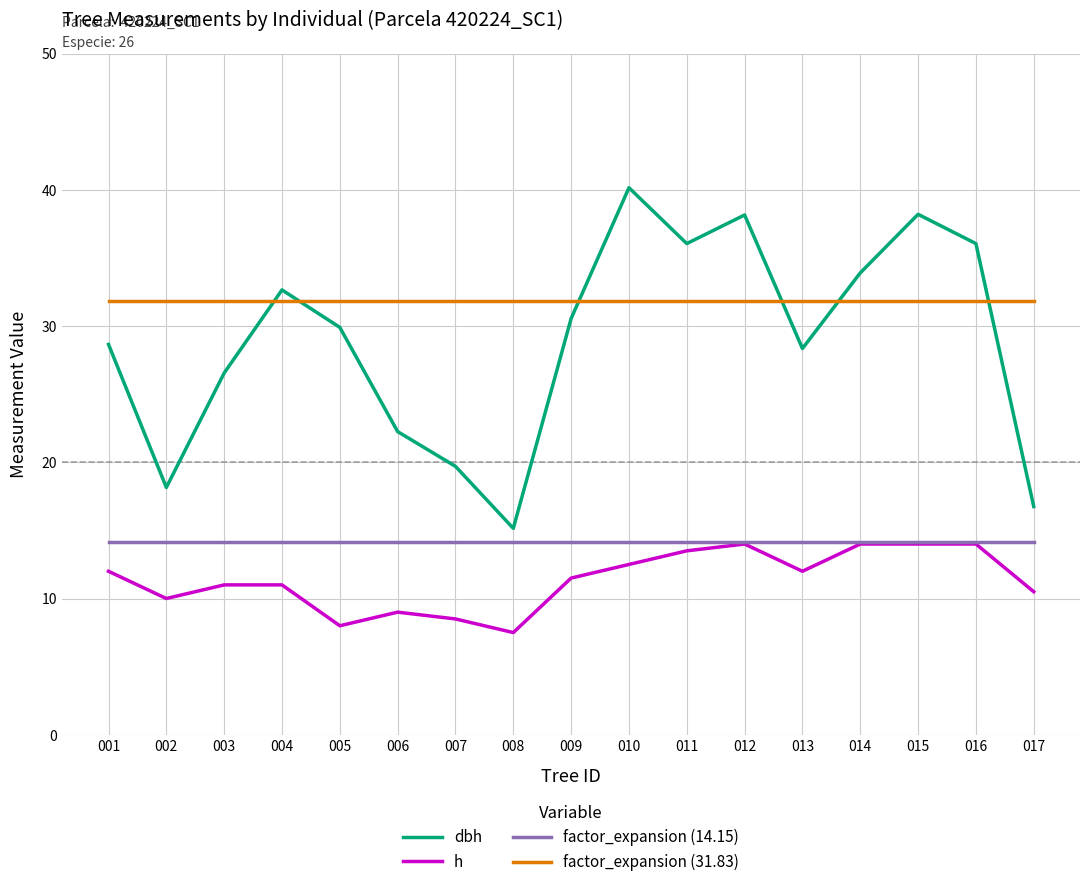

True or false: h and dbh cross at least once.

False